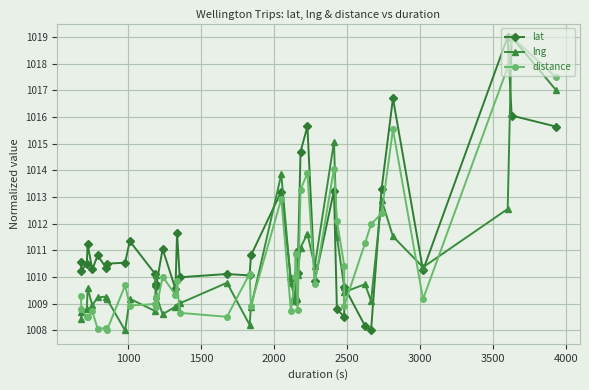

In lng, how many points are higher than both neighbors (excluding endpoints)?

12